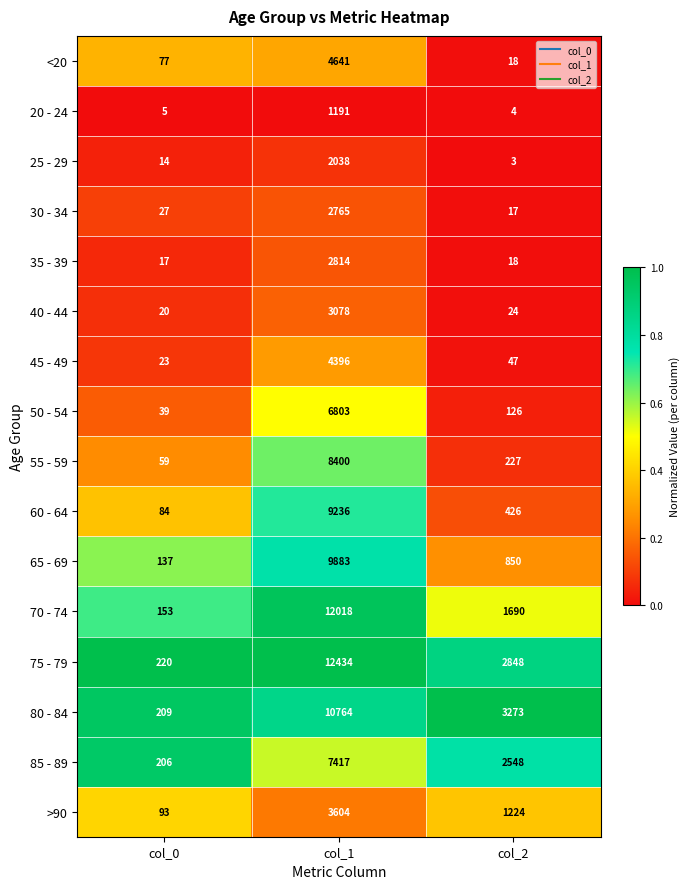

What is the spread (max minus min) of values at col_2?

3270